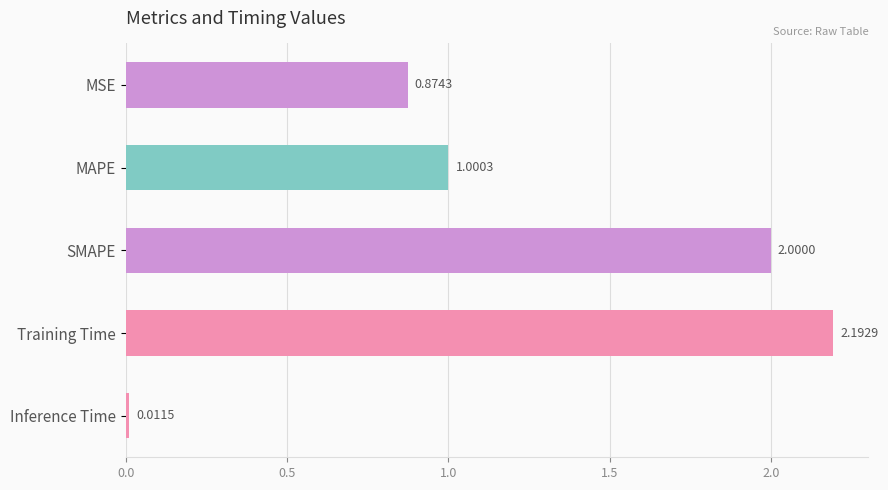

Which has a higher value, Training Time or MSE?

Training Time